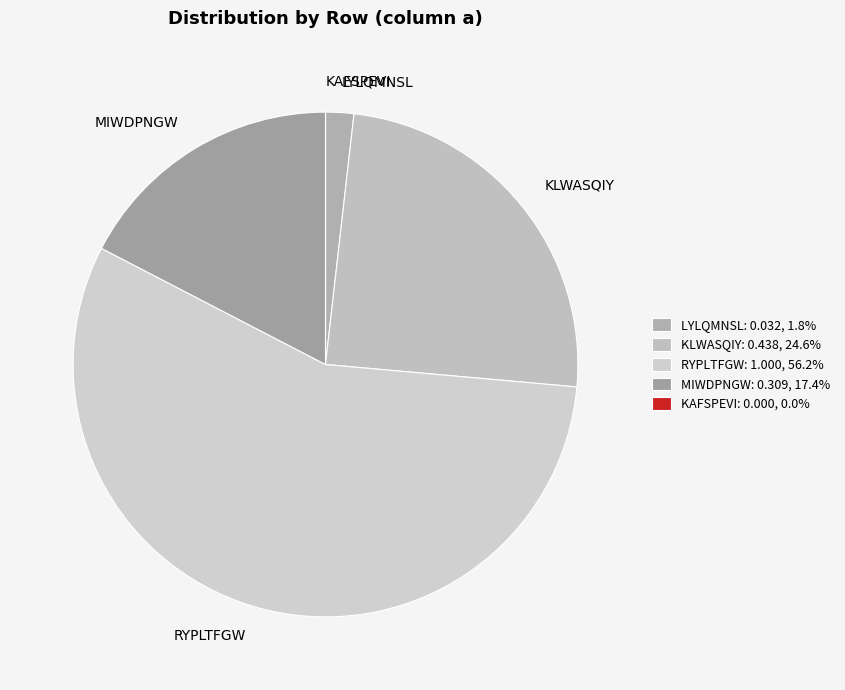

What is the largest slice in the pie chart?

RYPLTFGW